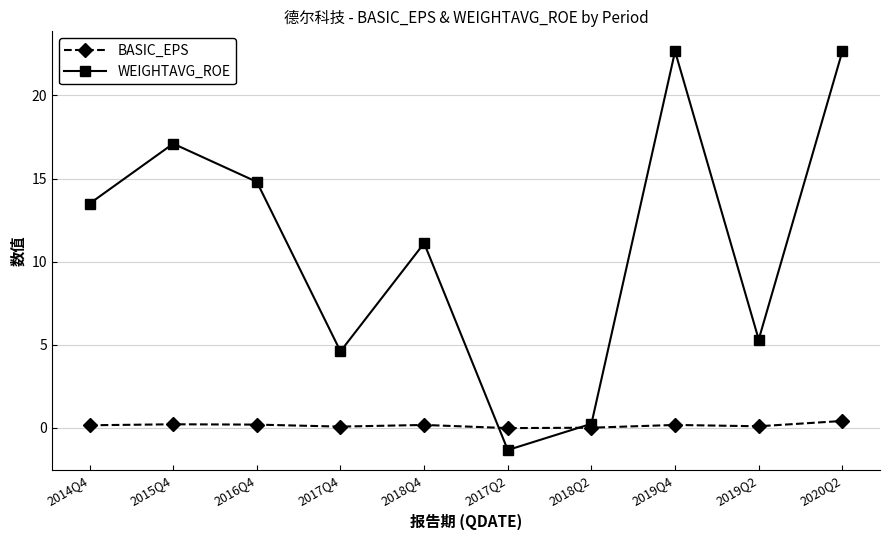

What is the difference between the BASIC_EPS values at 2019Q4 and 2018Q2?

0.2